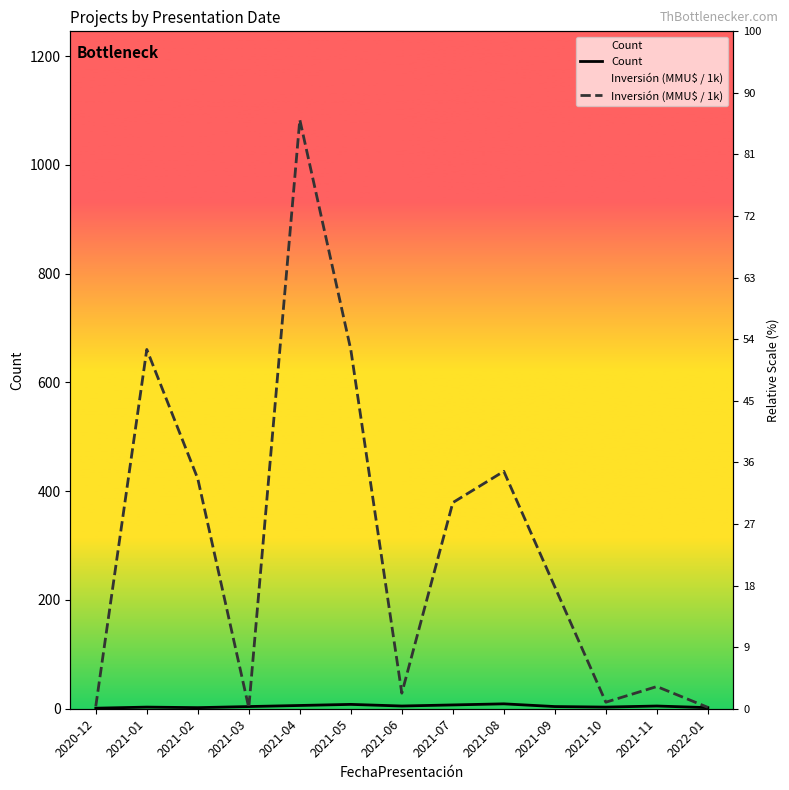

What is the sum of the Inversión (MMU$ / 1k) values at 2020-12 and 2021-06?

33.1